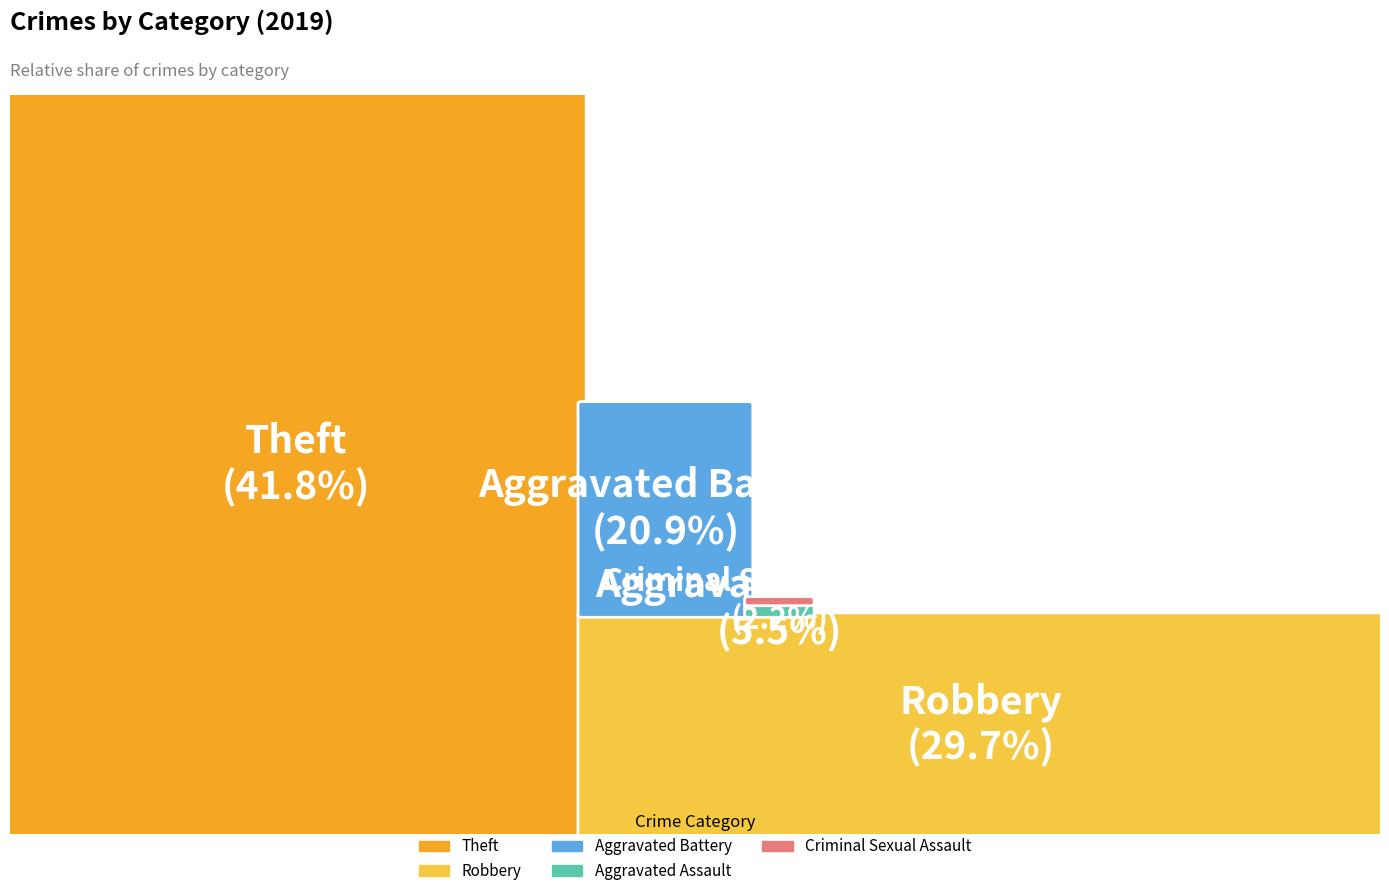

To the nearest percent, what is the difference between the largest and smallest slice percentages?

40%